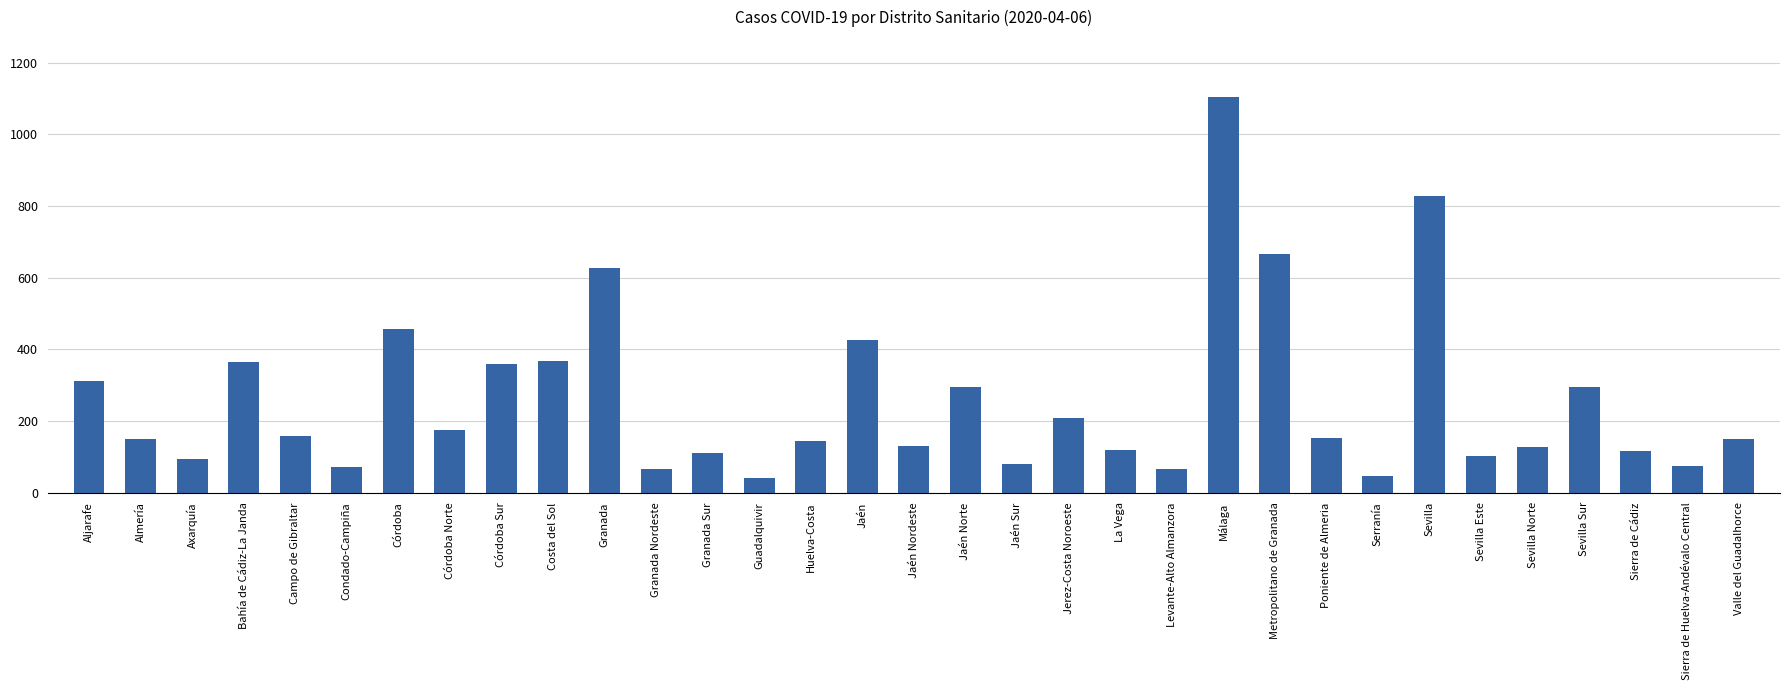

True or false: the data shows 129 at Jaén Nordeste.

True